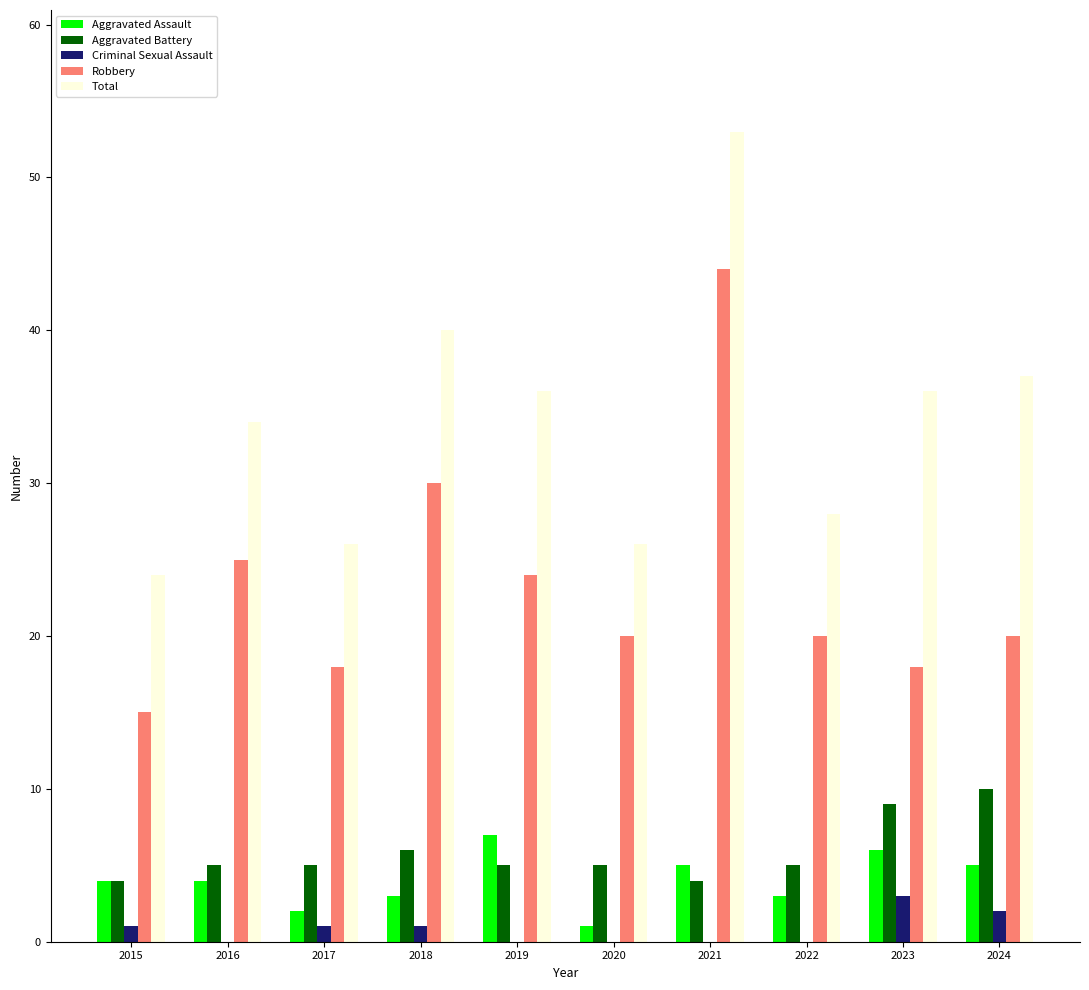

Which series changed the most between 2019 and 2023?

Robbery